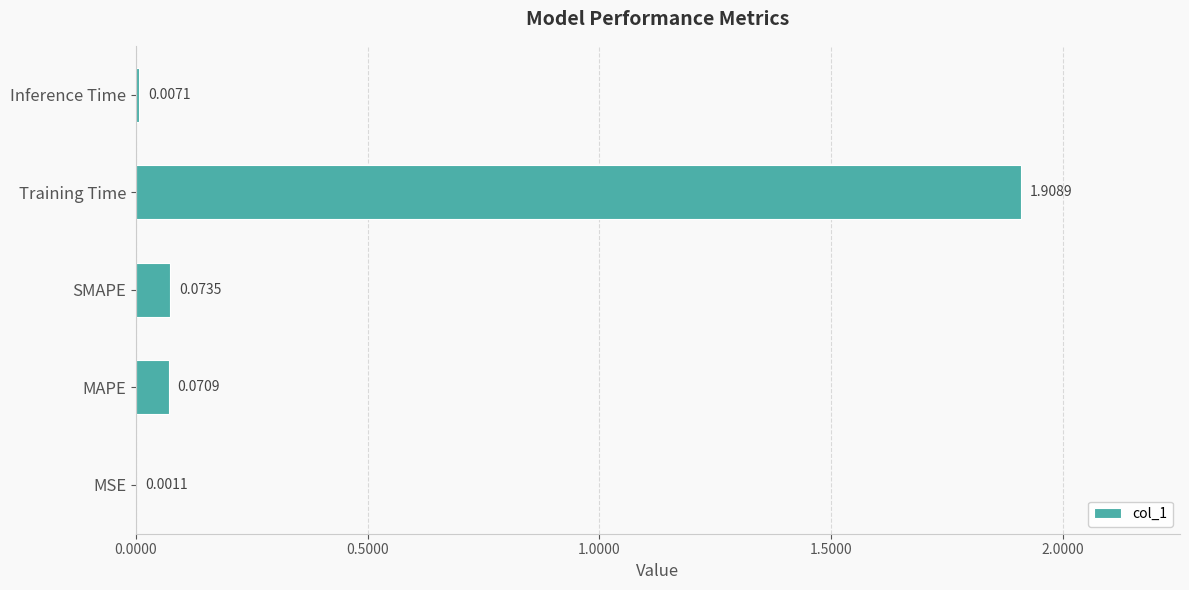

Which label corresponds to the largest value in the chart?

Training Time